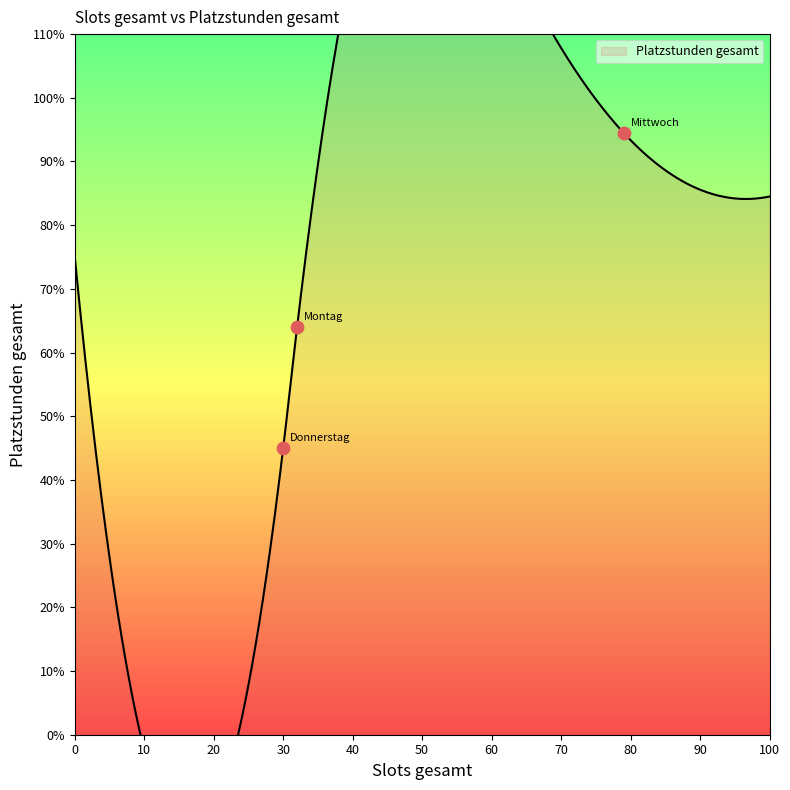

What is the ratio of the value at Montag to the value at Mittwoch?

0.7